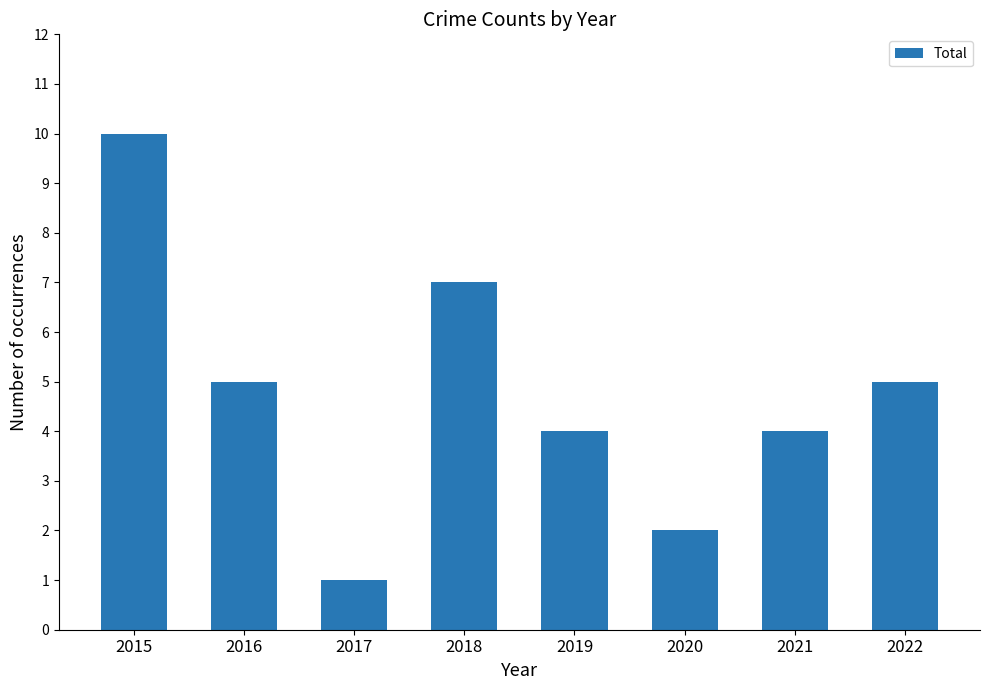

What is the change in value from 2018 to 2019?

-3